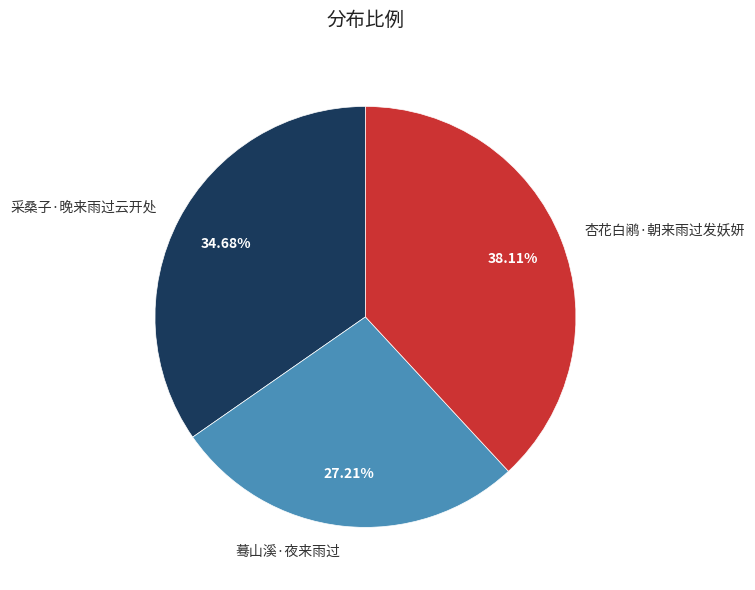

Between 杏花白鹇·朝来雨过发妖妍 and 蓦山溪·夜来雨过, which is larger?

杏花白鹇·朝来雨过发妖妍